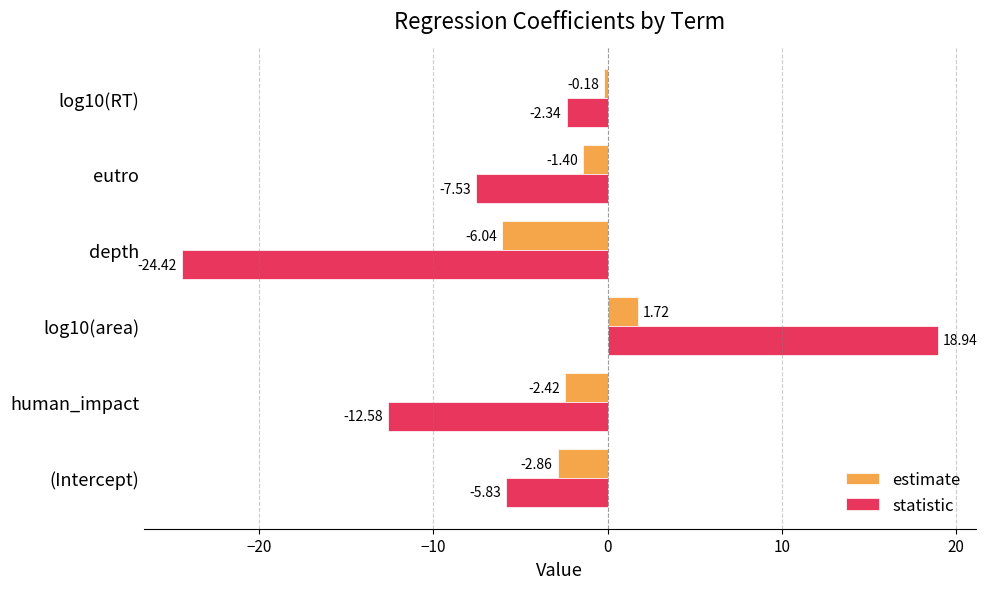

What is the total value across all series at human_impact?

-15.0